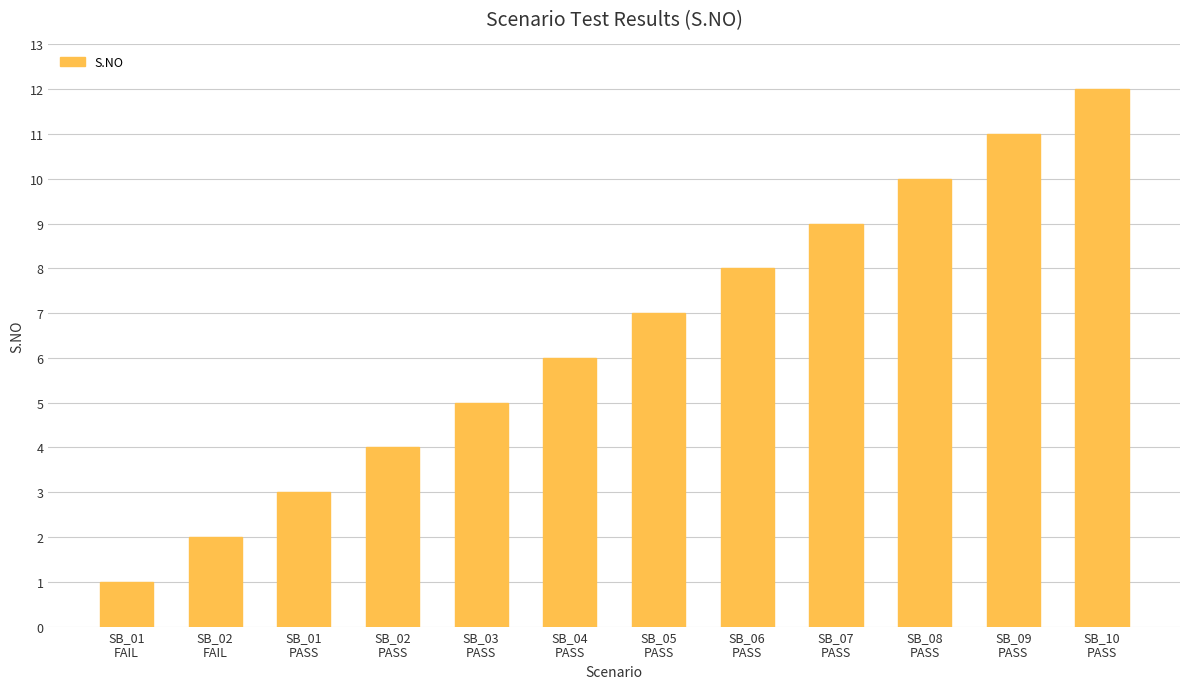

Between SB_07
PASS and SB_02
FAIL, which is larger?

SB_07
PASS